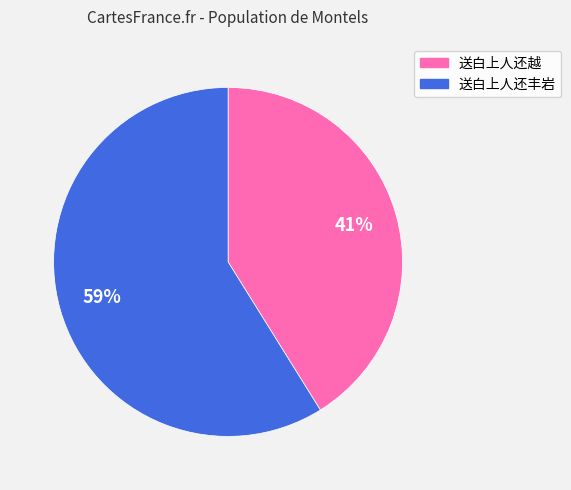

To the nearest percent, what is the difference between the 送白上人还越 and 送白上人还丰岩 slice percentages?

18%